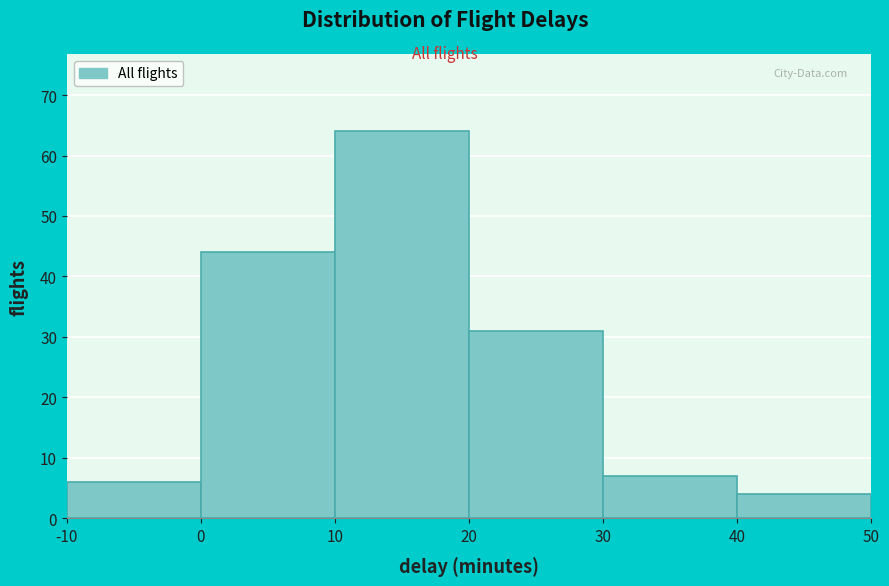

Reading left to right, list every bar in this chart as the range it spans on the x-axis followed by its height. The values are not printed on the chart, so give them approximately, as read against the axis.

-10 to 0: 6
0 to 10: 44
10 to 20: 64
20 to 30: 31
30 to 40: 7
40 to 50: 4